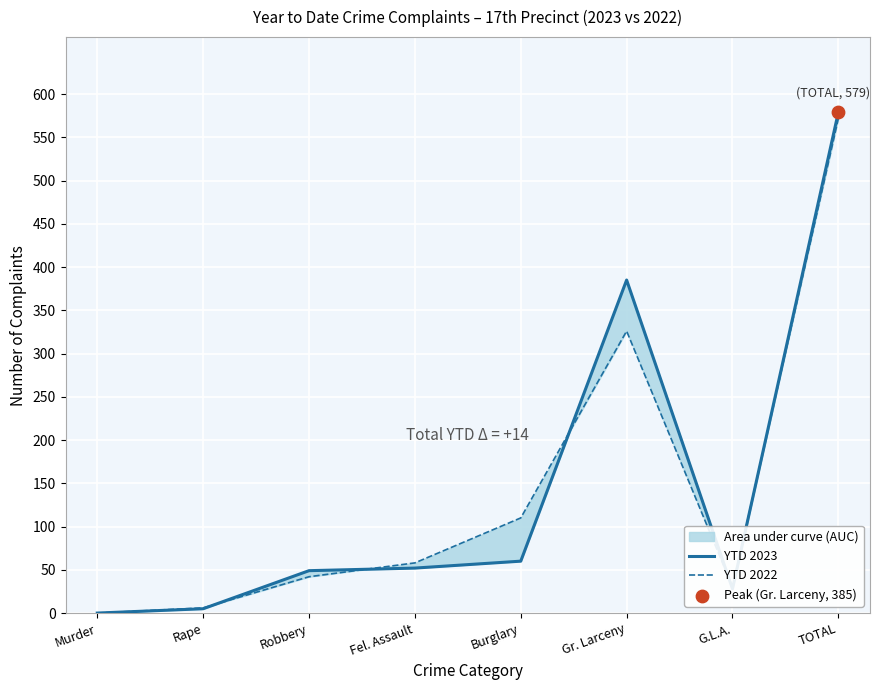

Which series contains the lowest Y value?

YTD 2023